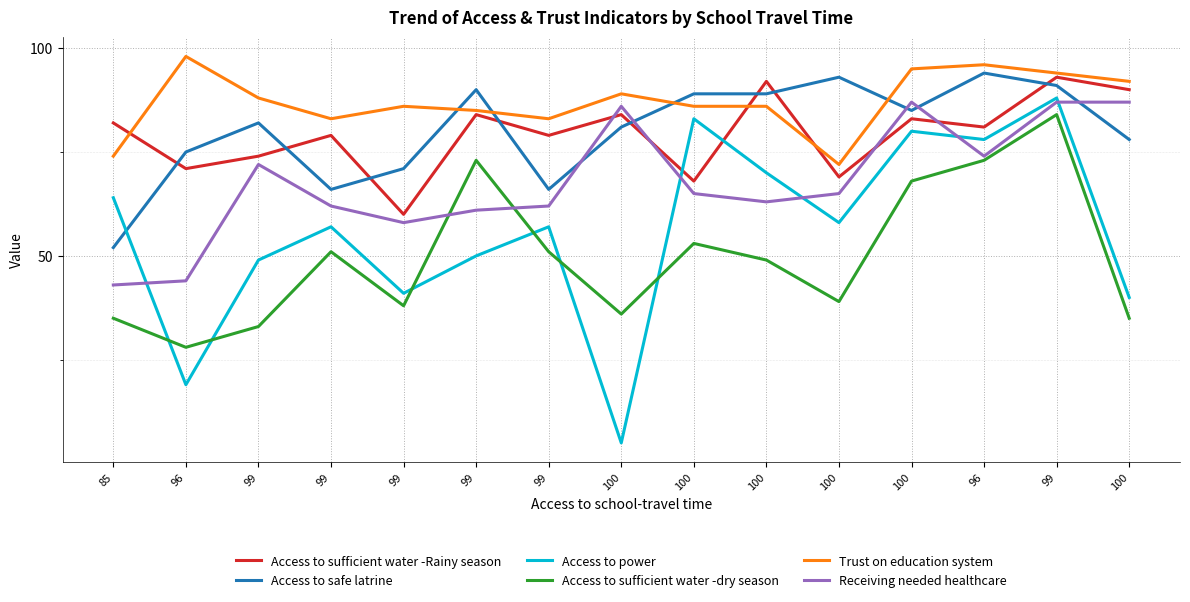

Rank the series at 99 from lowest to highest value.

Access to sufficient water -dry season, Access to power, Receiving needed healthcare, Access to sufficient water -Rainy season, Access to safe latrine, Trust on education system